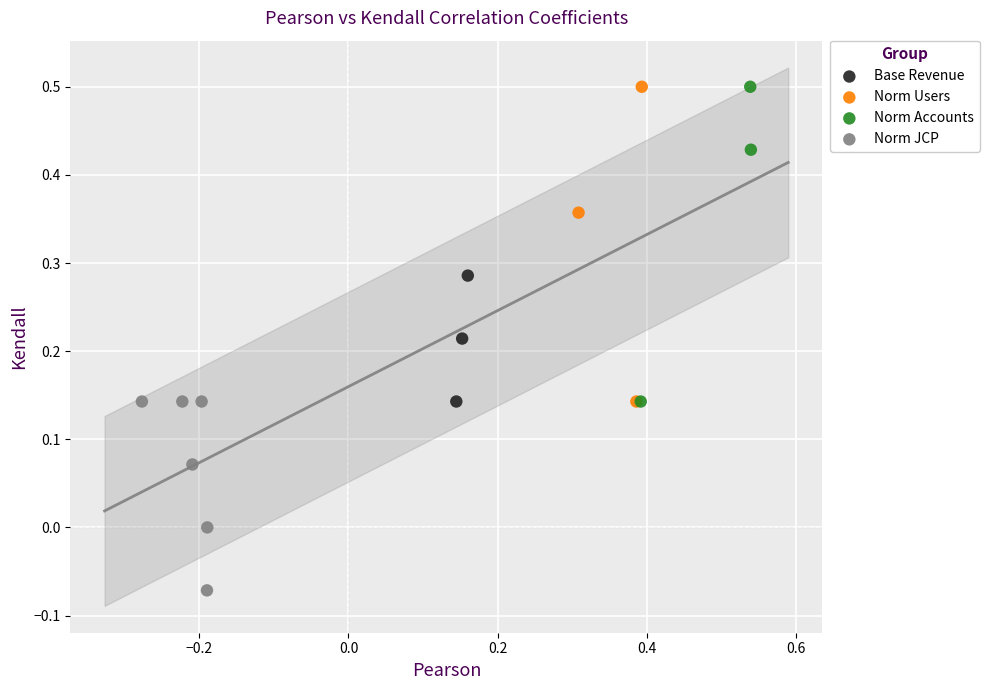

What are all the series names shown in the legend?

Base Revenue, Norm Users, Norm Accounts, Norm JCP